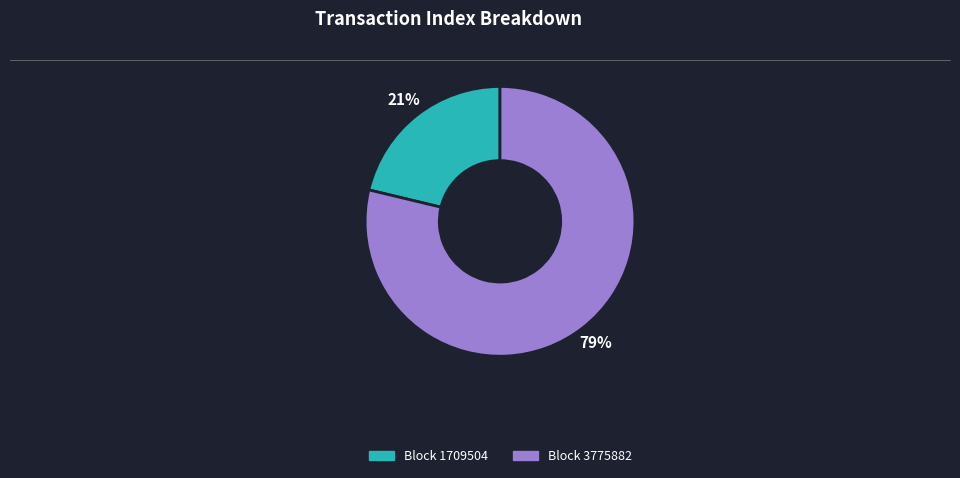

To the nearest percent, what is the average slice percentage?

50%